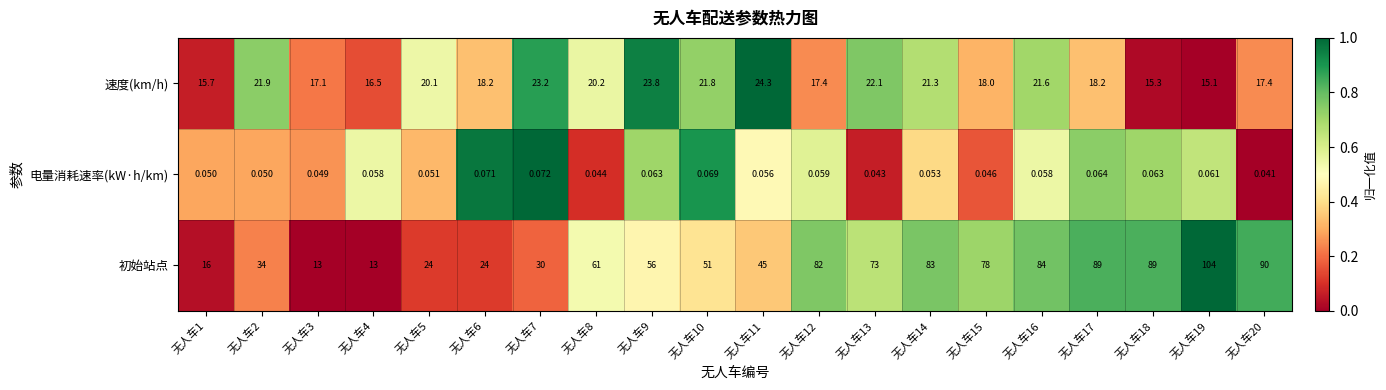

How many data points in 初始站点 are less than 61?

10